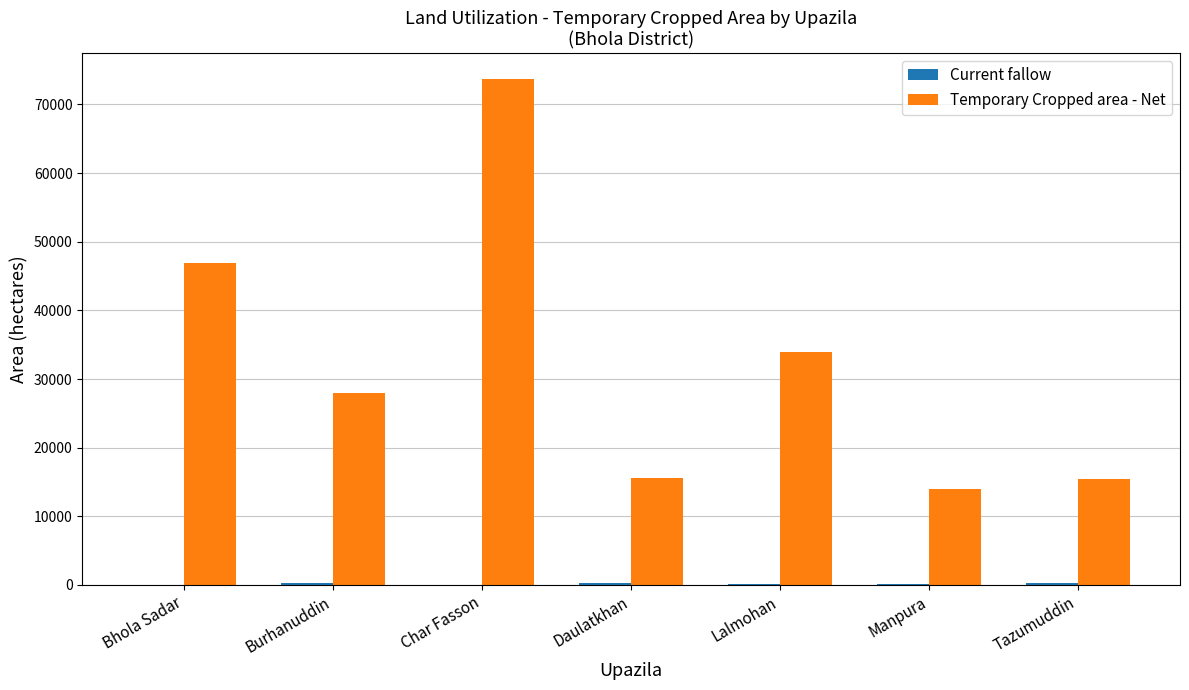

At which label is Temporary Cropped area - Net closest to 43884?

Bhola Sadar